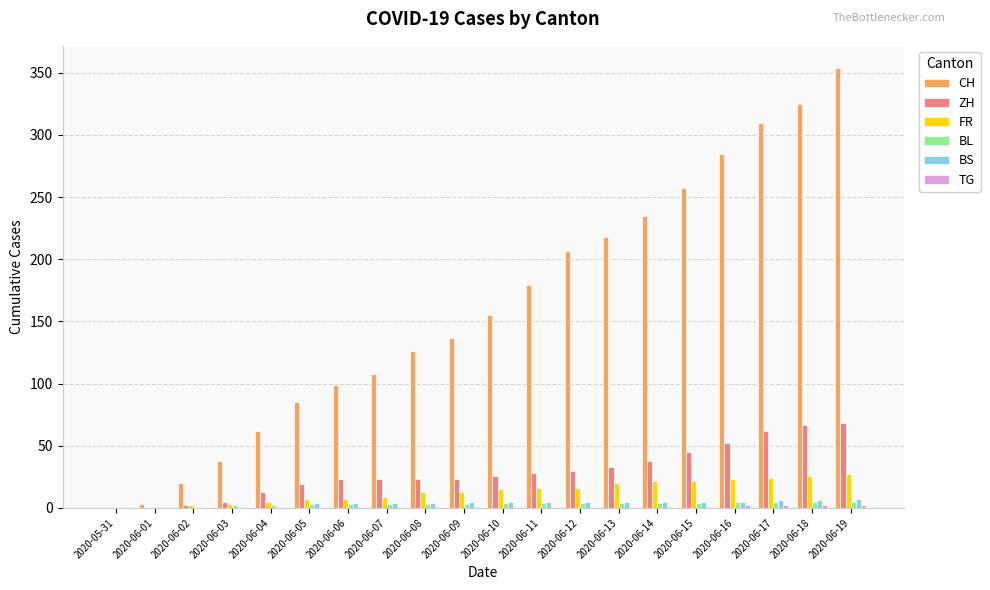

Between 2020-06-02 and 2020-06-19, which series saw the biggest shift?

CH